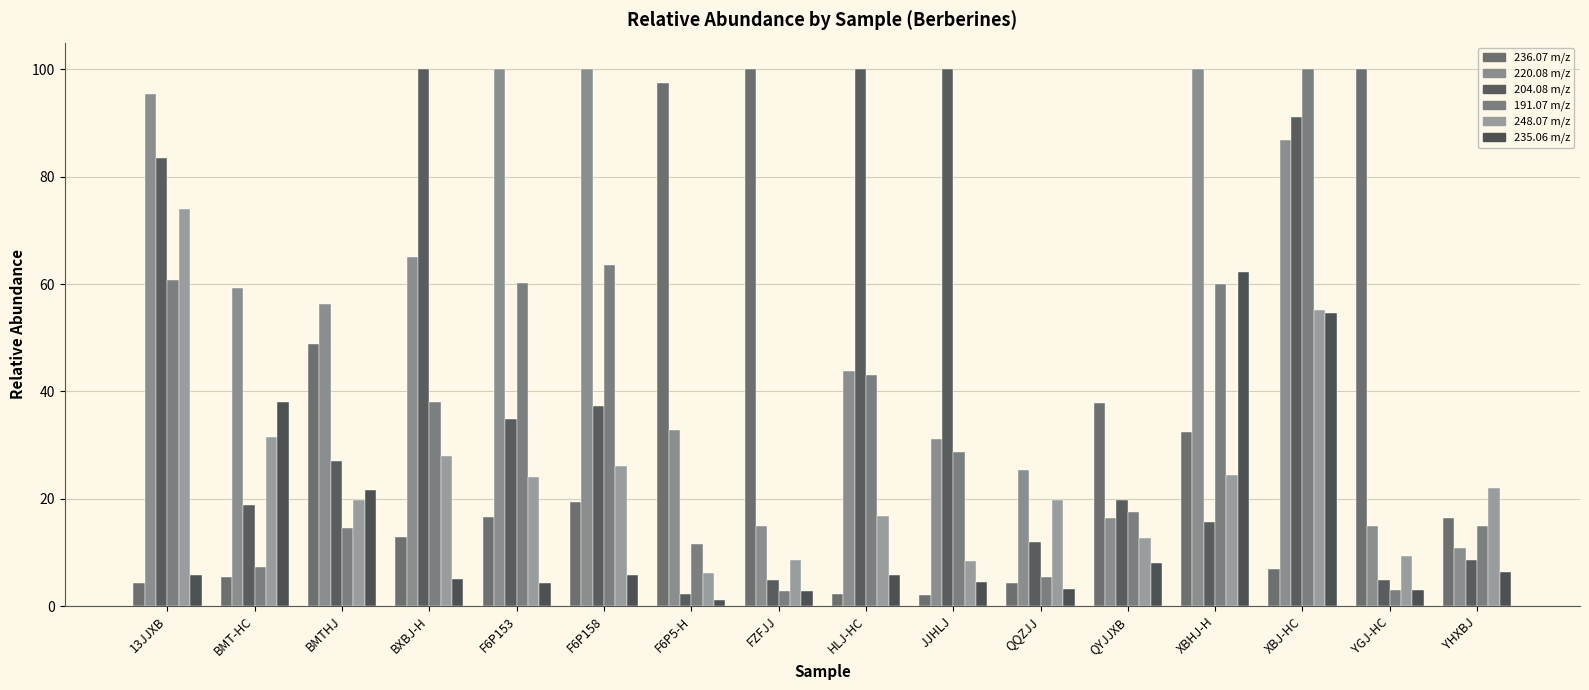

What is the difference between the highest and lowest values at QYJJXB?

29.8